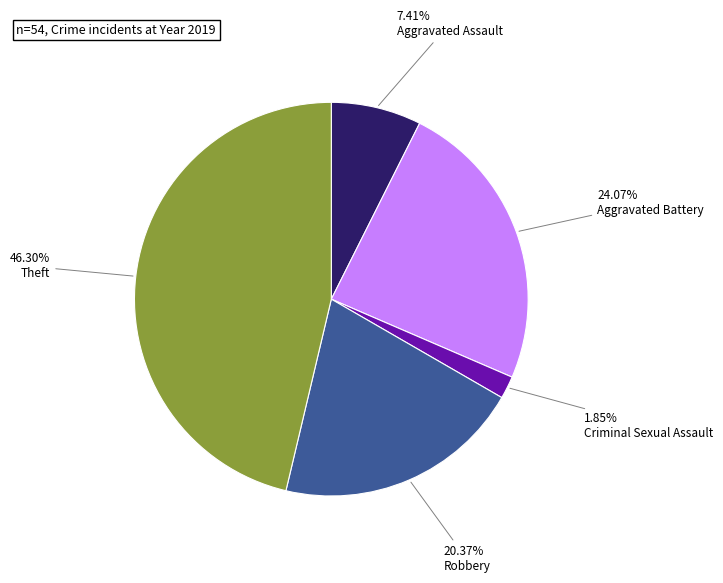

Does any single category account for the majority?

No